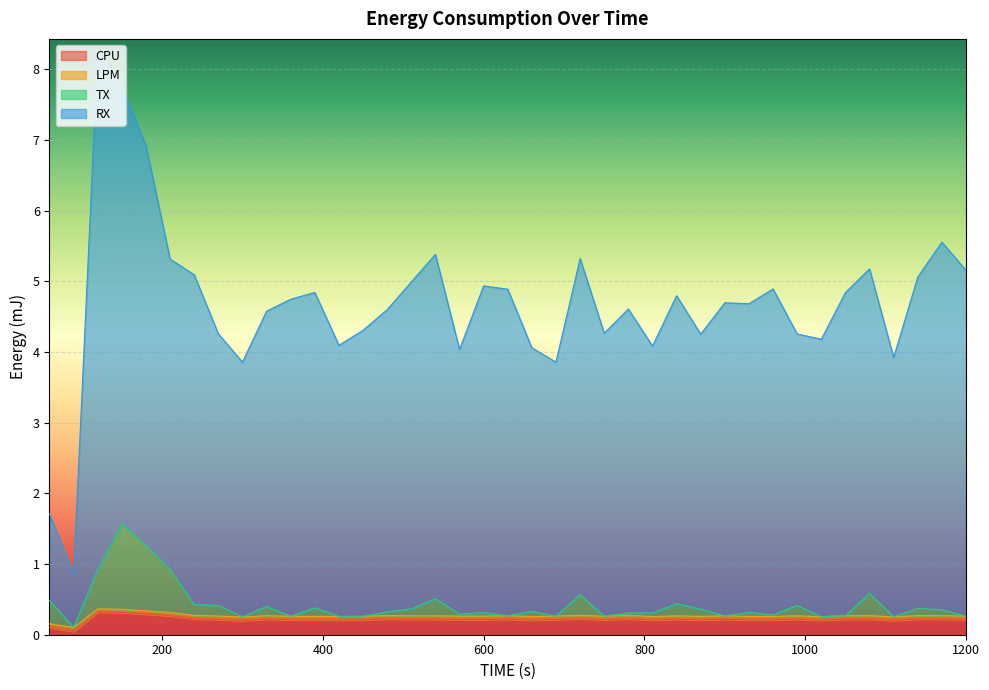

What is the value of the RX point at the 3rd from the left?

8.2